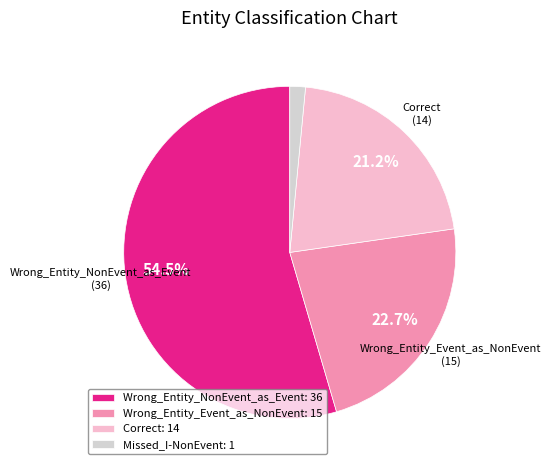

To the nearest percent, what percentage of the pie is Wrong_Entity_Event_as_NonEvent?

23%